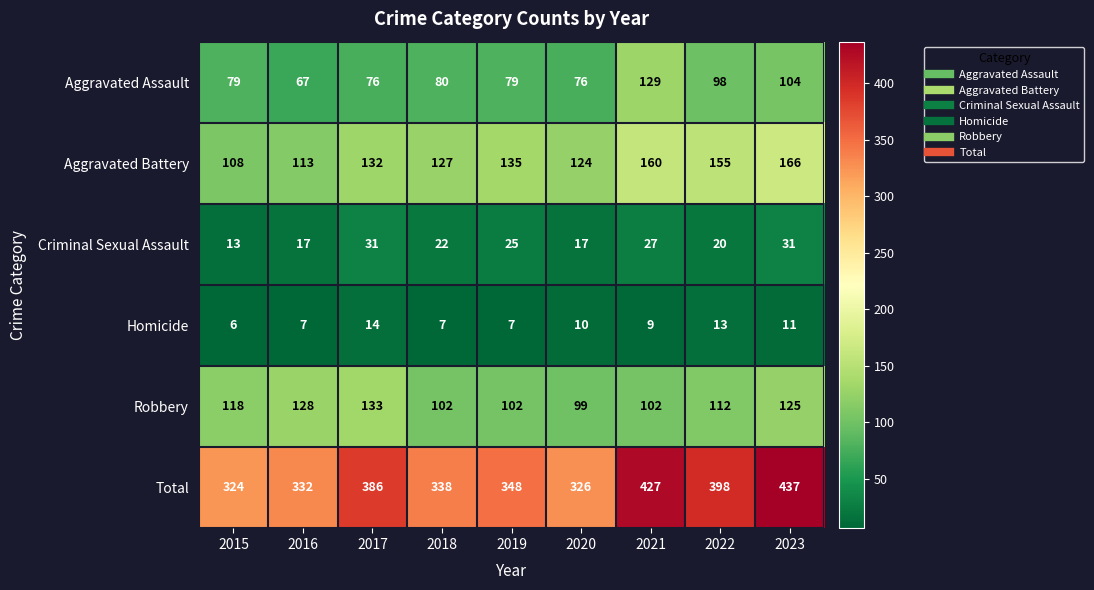

Where is Aggravated Battery nearest to the value 137?

2019